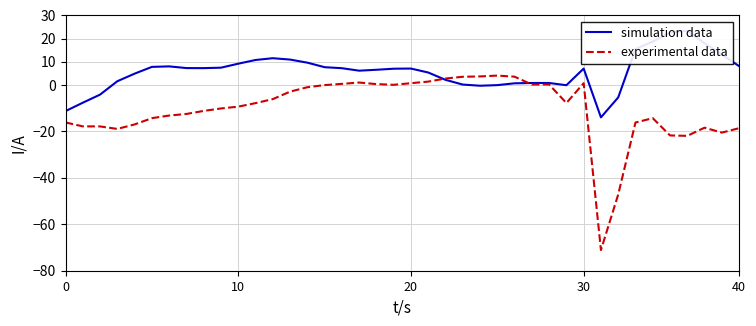

Which series ends up on top after the final intersection of simulation data and experimental data?

simulation data